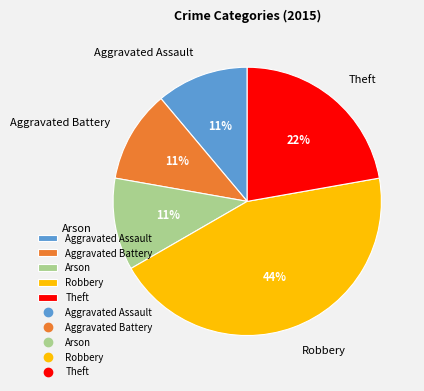

To the nearest percent, what percentage of the pie is Robbery?

44%